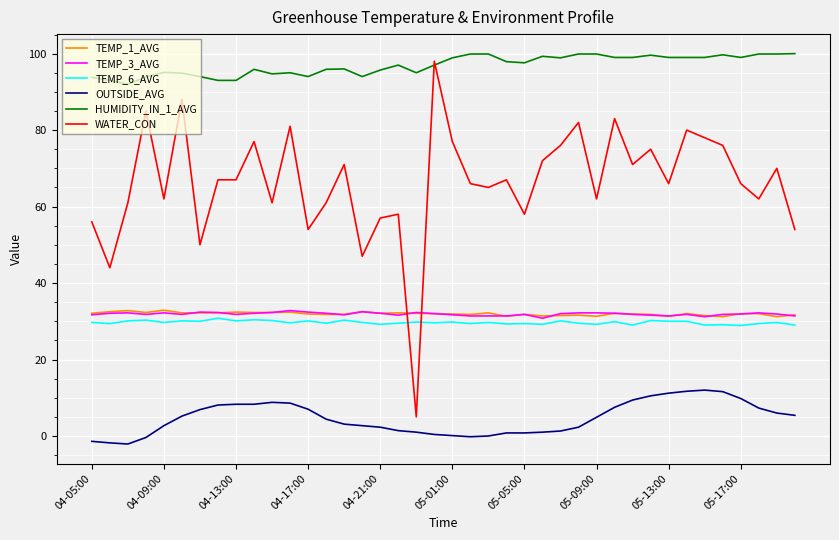

True or false: OUTSIDE_AVG and TEMP_1_AVG intersect in this chart.

False